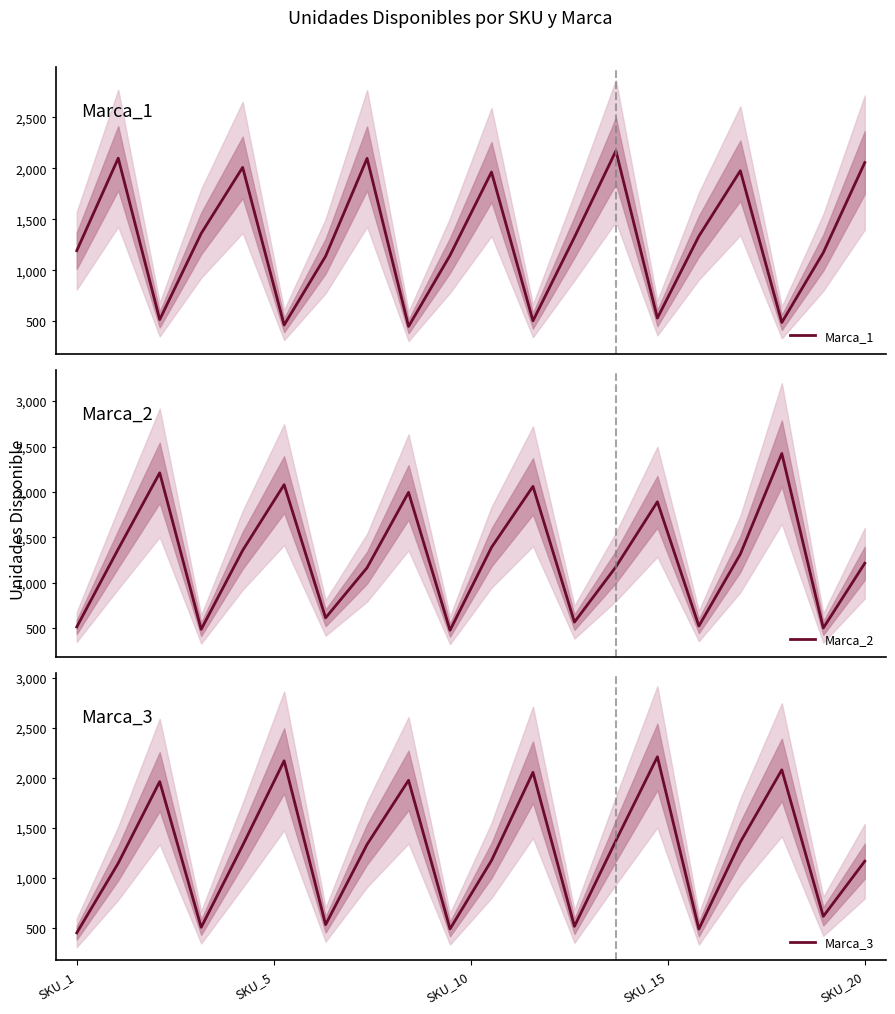

How many intersections are there between Marca_2 and Marca_3?

14